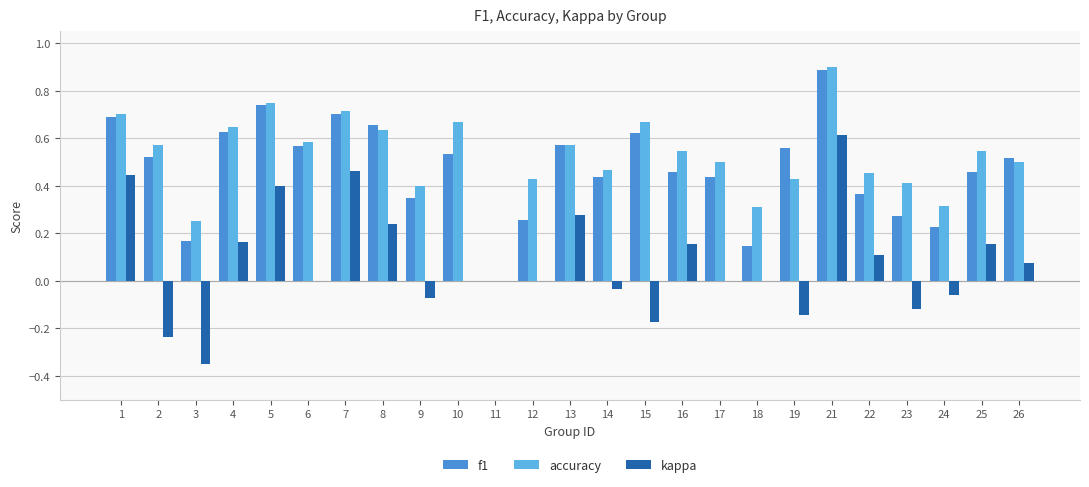

What is the greatest value displayed?

0.9